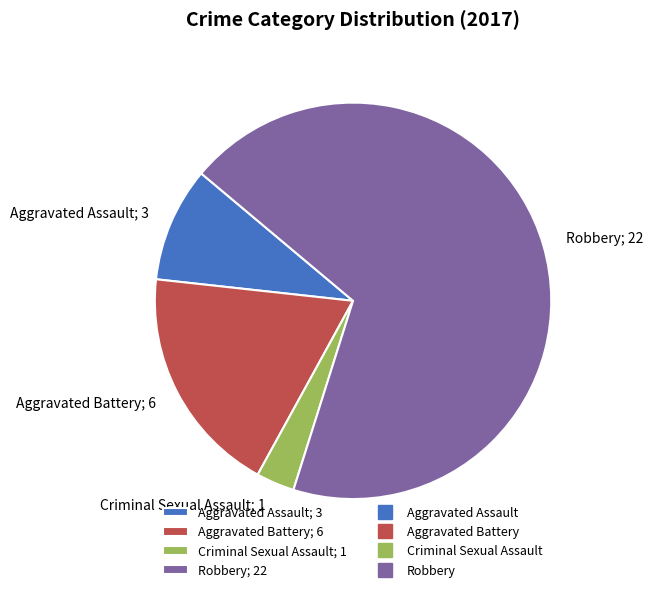

Which has a higher value, Robbery or Criminal Sexual Assault?

Robbery